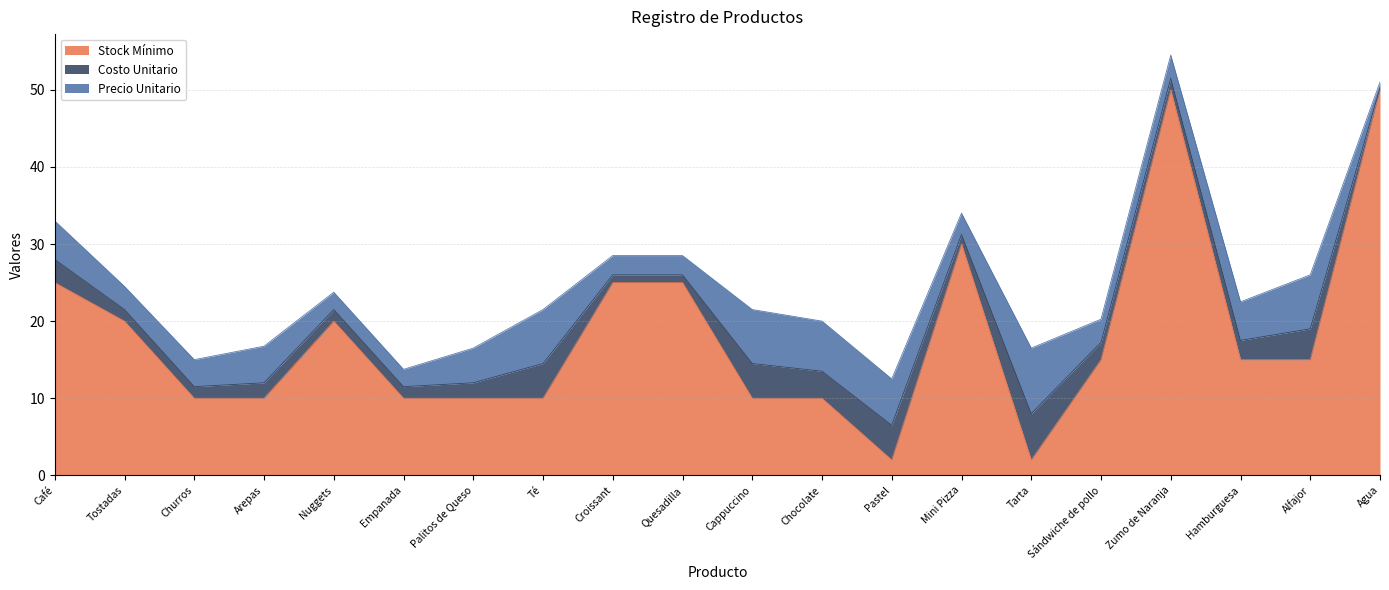

Which series has the largest range (max minus min)?

Stock Mínimo